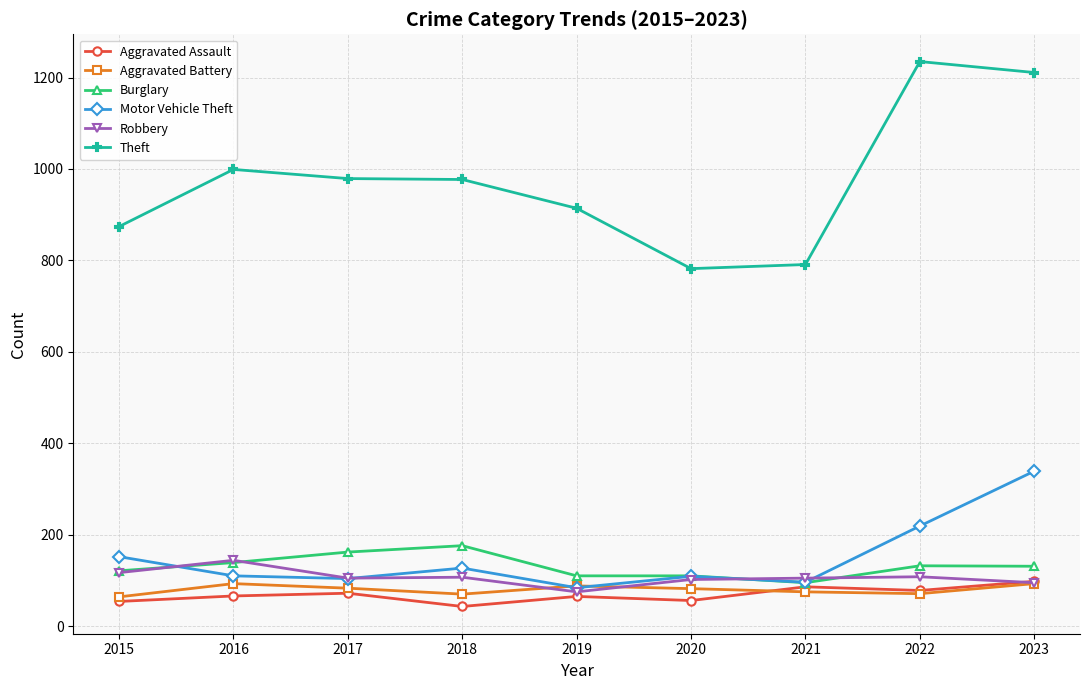

True or false: Theft and Robbery intersect in this chart.

False